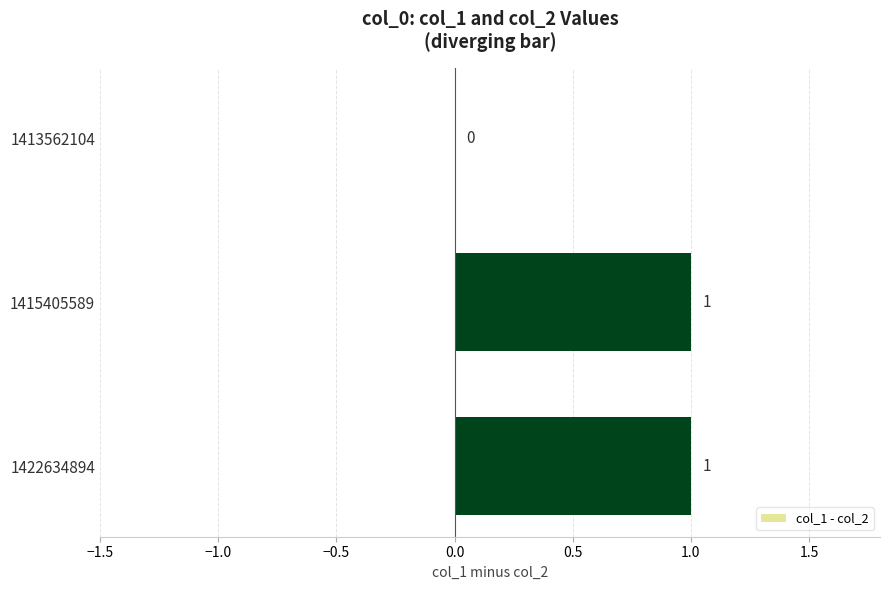

What is the change in value from 1413562104 to 1415405589?

+1